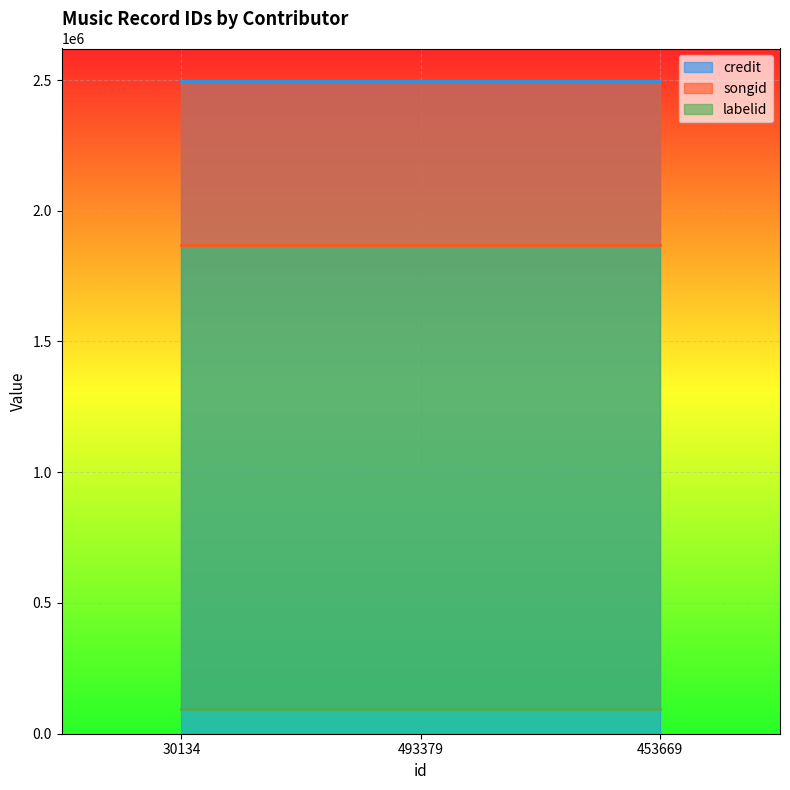

How many lines are shown in the chart?

3